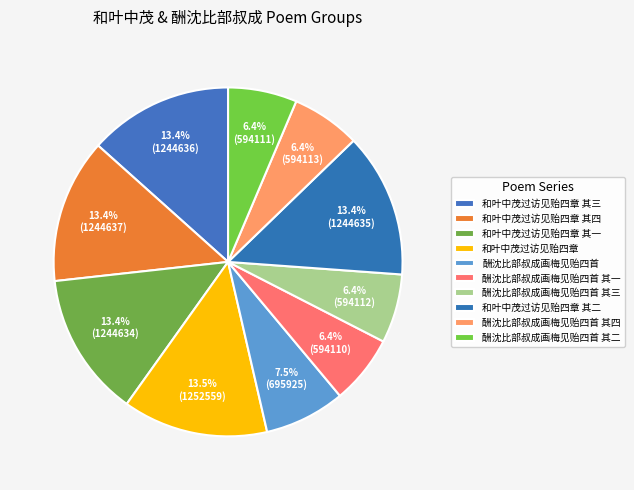

Does 和叶中茂过访见贻四章 其二 account for over 50% of the chart?

No